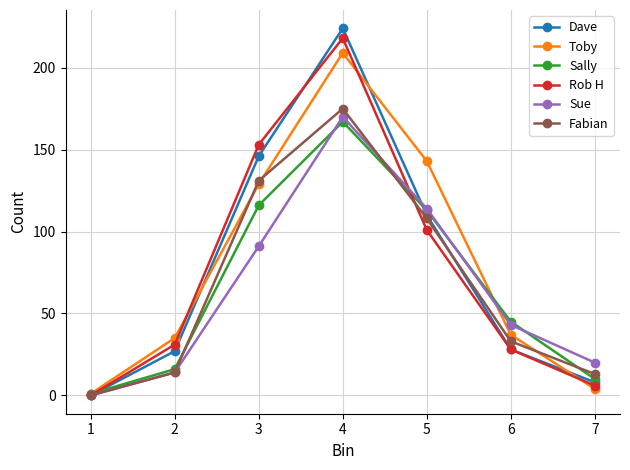

Does the chart display data point markers on the line(s)?

Yes